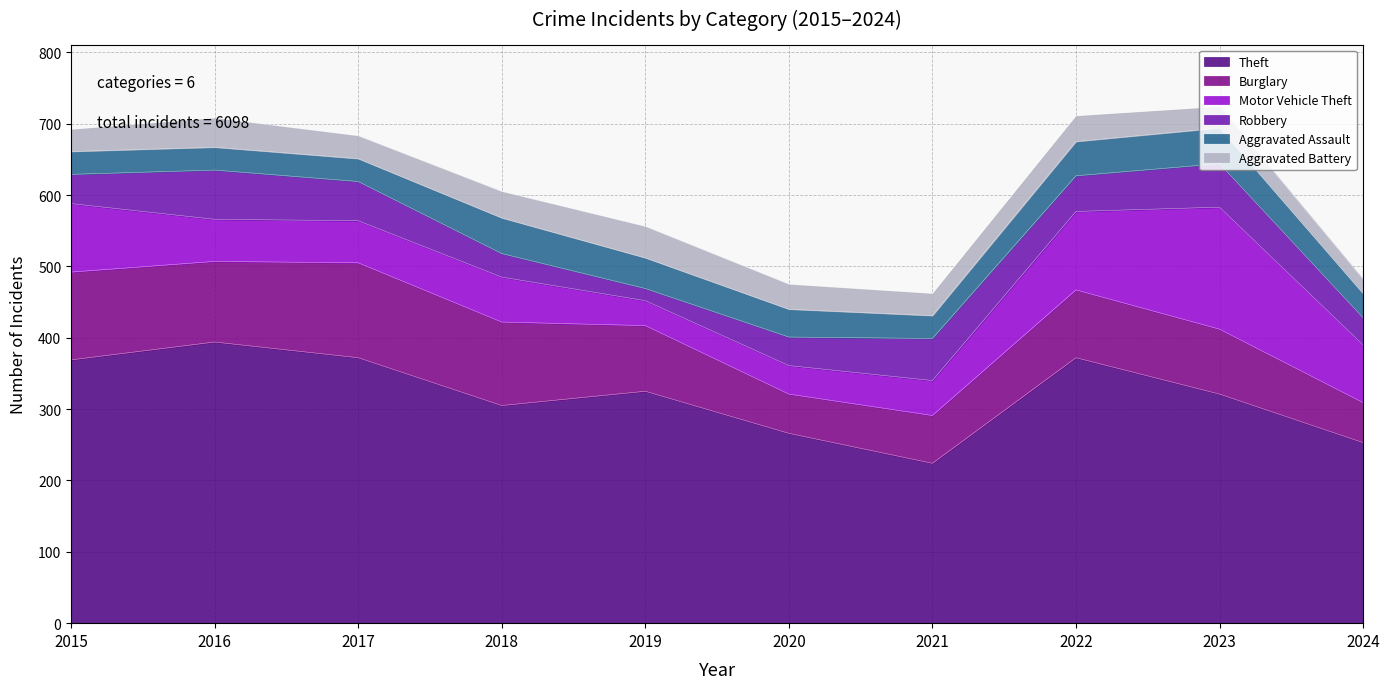

What is the value of the Motor Vehicle Theft point at the 5th from the left?

35